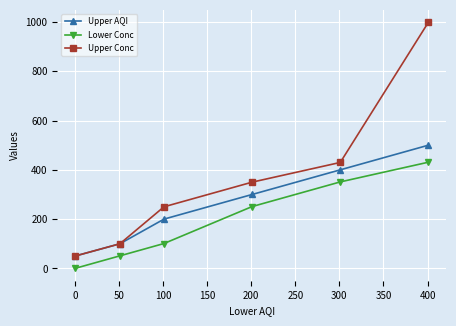

True or false: Upper Conc and Lower Conc cross at least once.

False